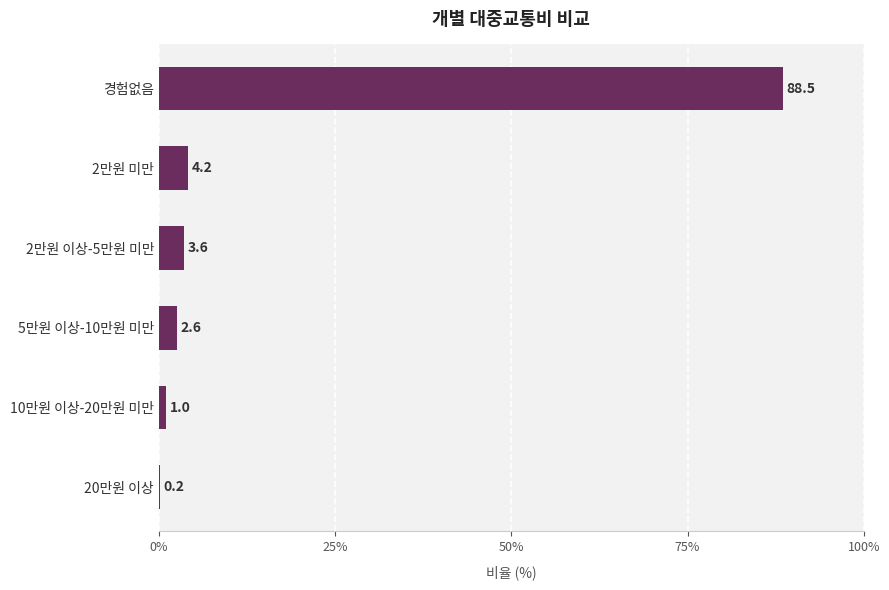

Reading bottom to top, list all the values displayed in this chart.

20만원 이상=0.2	10만원 이상-20만원 미만=1.0	5만원 이상-10만원 미만=2.6	2만원 이상-5만원 미만=3.6	2만원 미만=4.2	경험없음=88.5